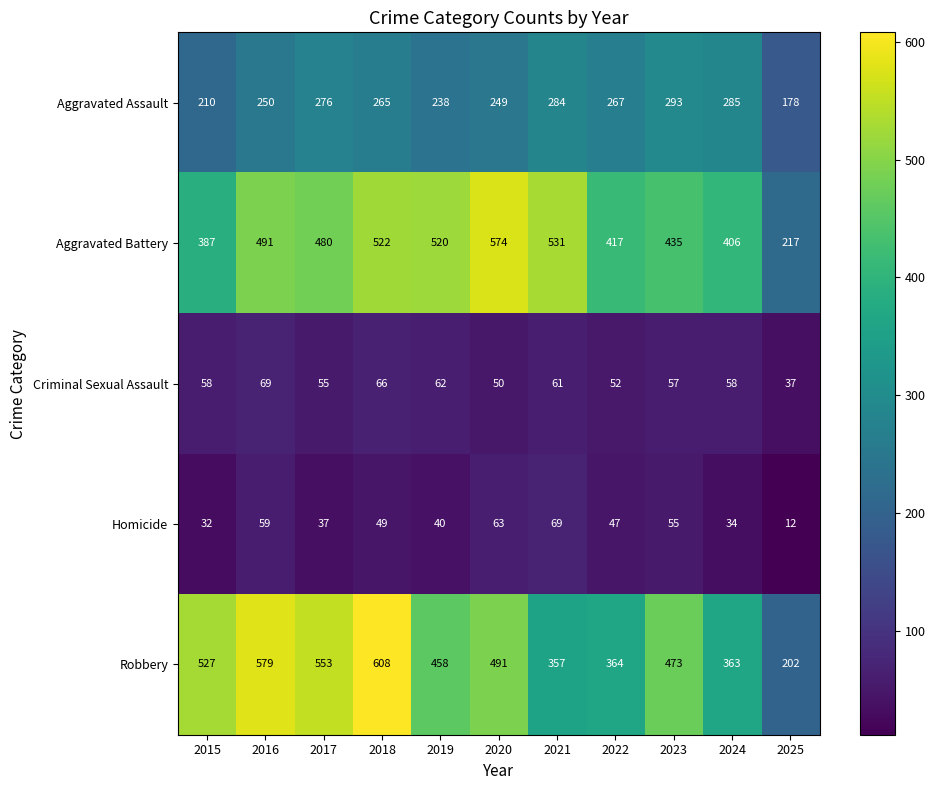

What is the difference between the highest and lowest values at 2023?

418